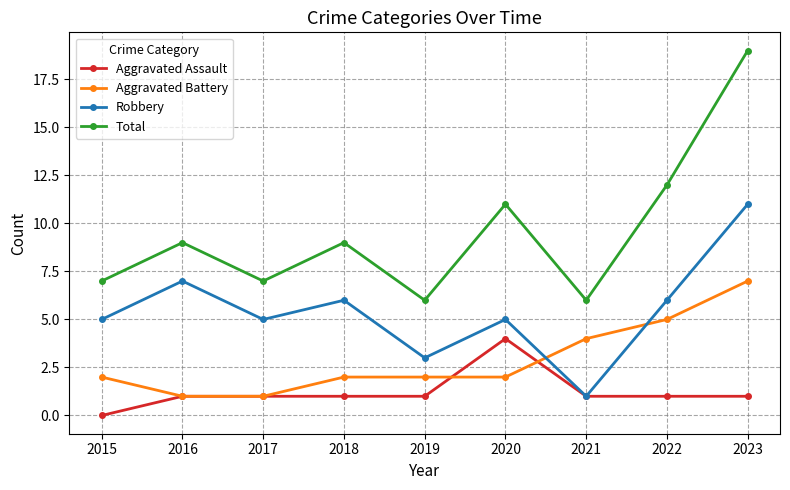

True or false: Aggravated Battery has a value of 7 at 2023.

True